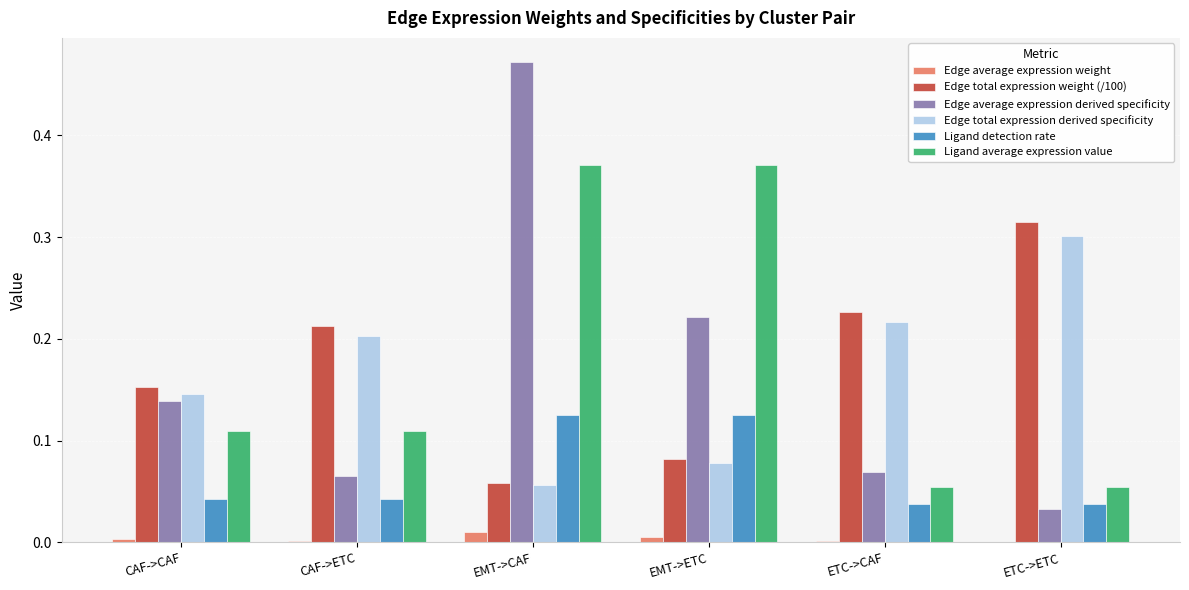

At which category is the sum across all series the highest?

EMT->CAF